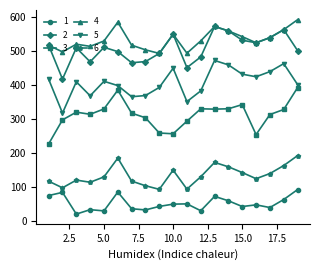

Which series has the largest range (max minus min)?

3